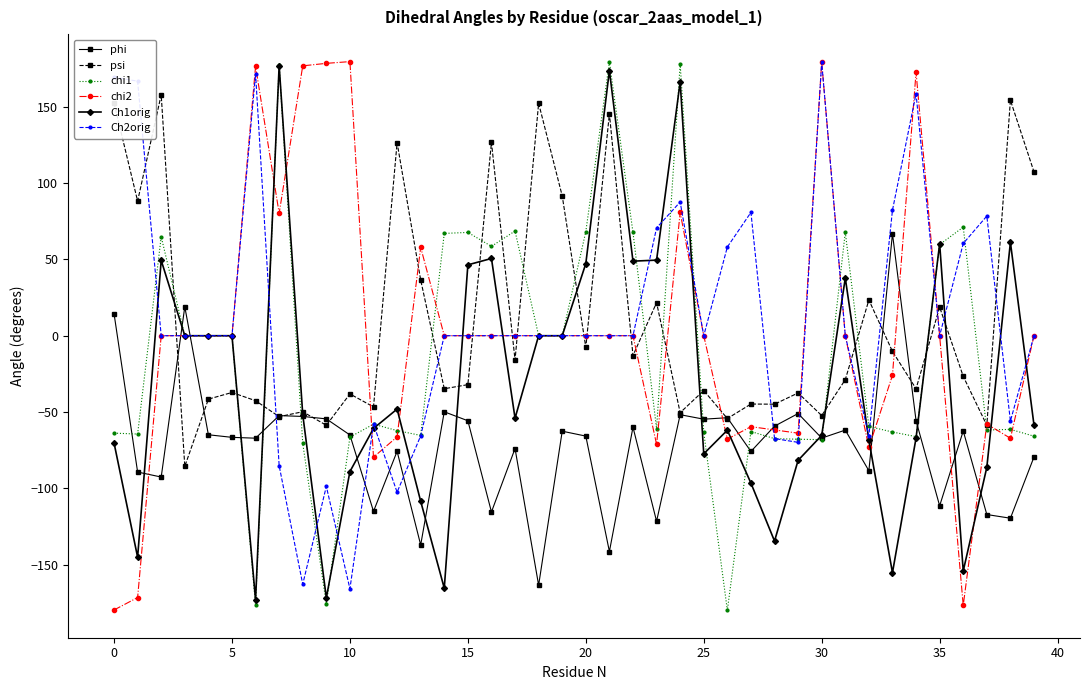

True or false: phi has more than 1 interior local peaks.

True